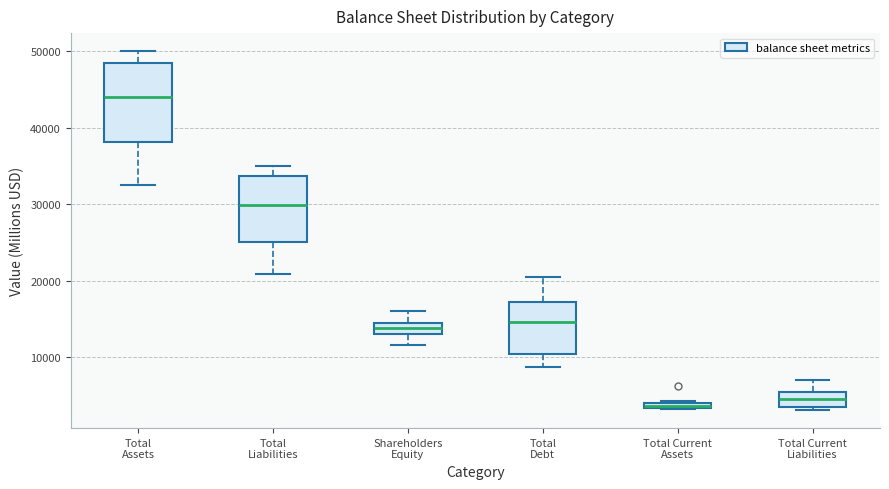

Which box is the tallest, from its lower edge to its upper edge?

Total Assets